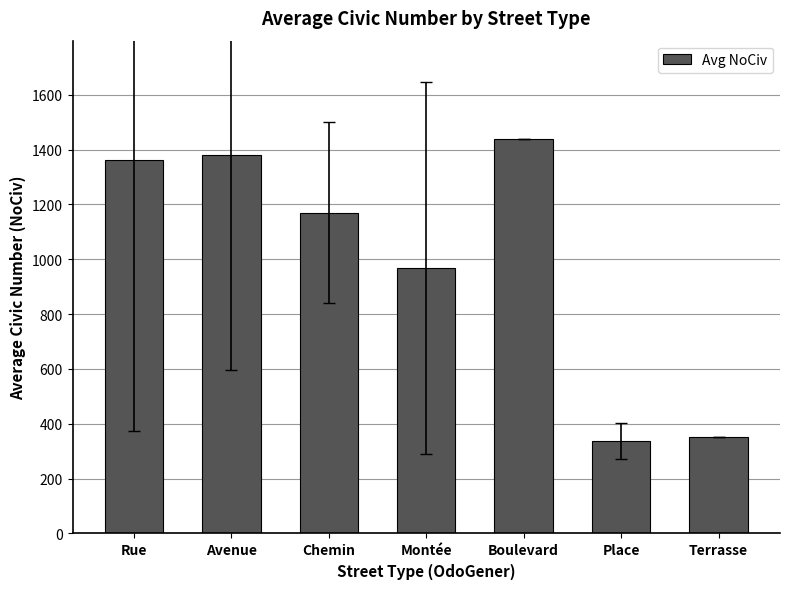

At which label does the data first exceed 1170?

Rue